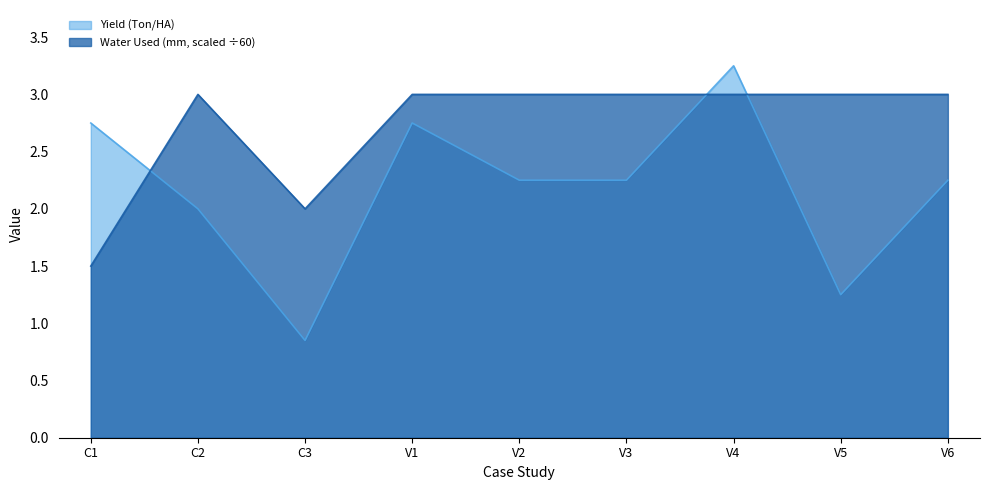

Does the chart display data point markers on the line(s)?

No